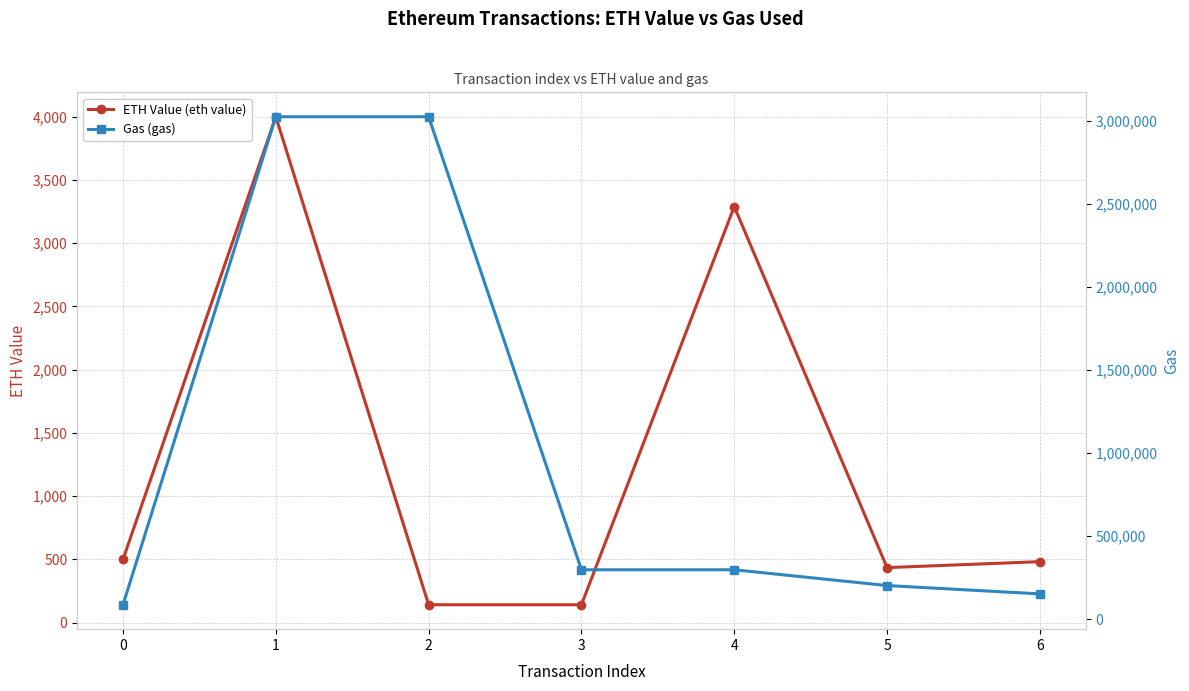

List the series in order of their peak value, highest first.

Gas (gas), ETH Value (eth value)